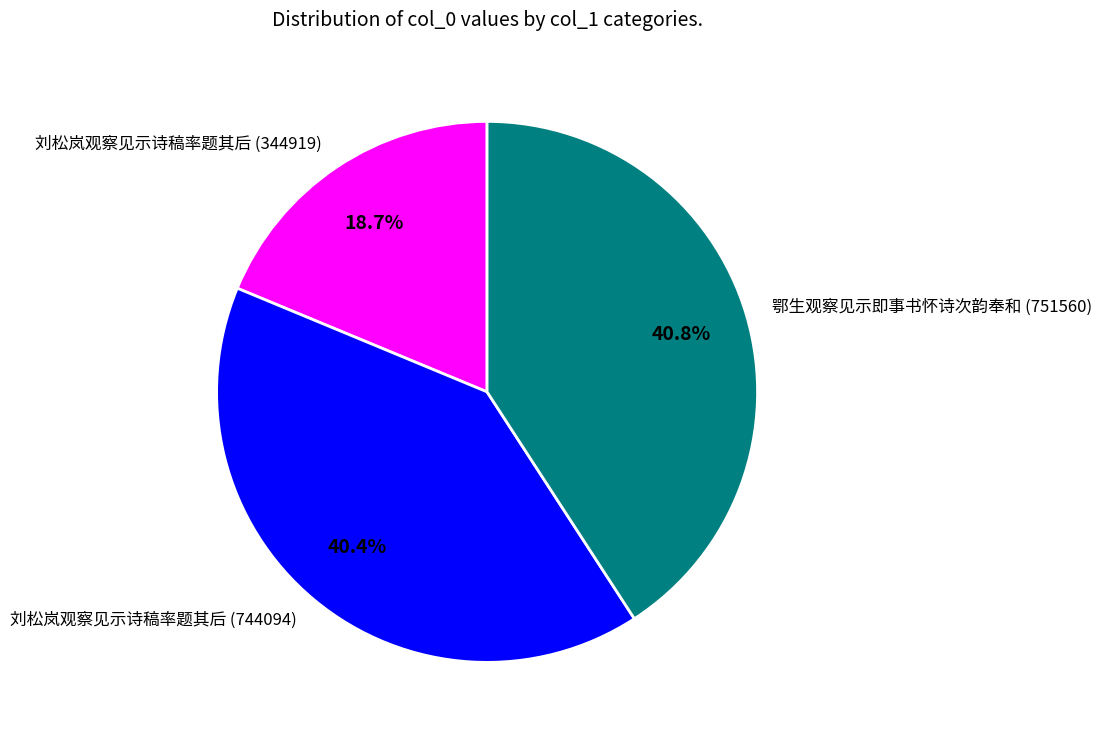

Which category has the smallest portion of the pie?

刘松岚观察见示诗稿率题其后 (344919)